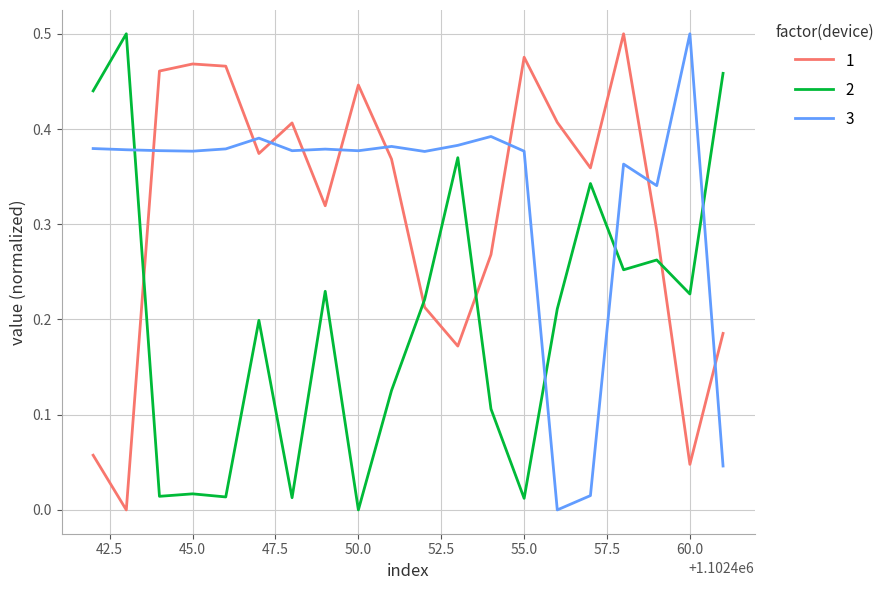

How many intersections are there between 3 and 2?

4